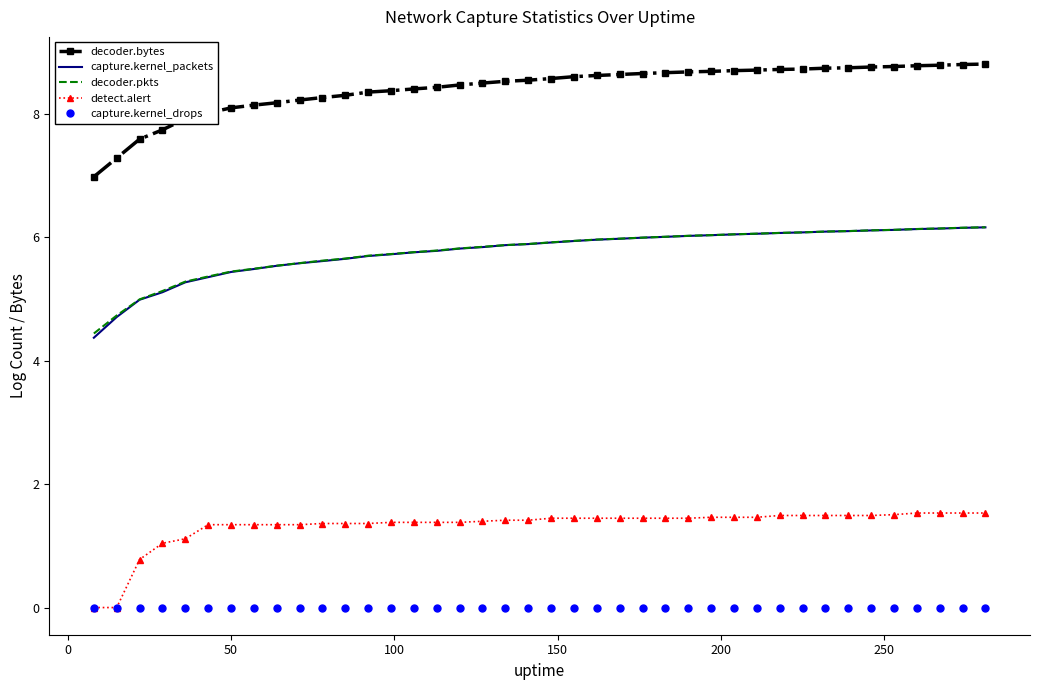

What is the greatest value displayed?

8.8